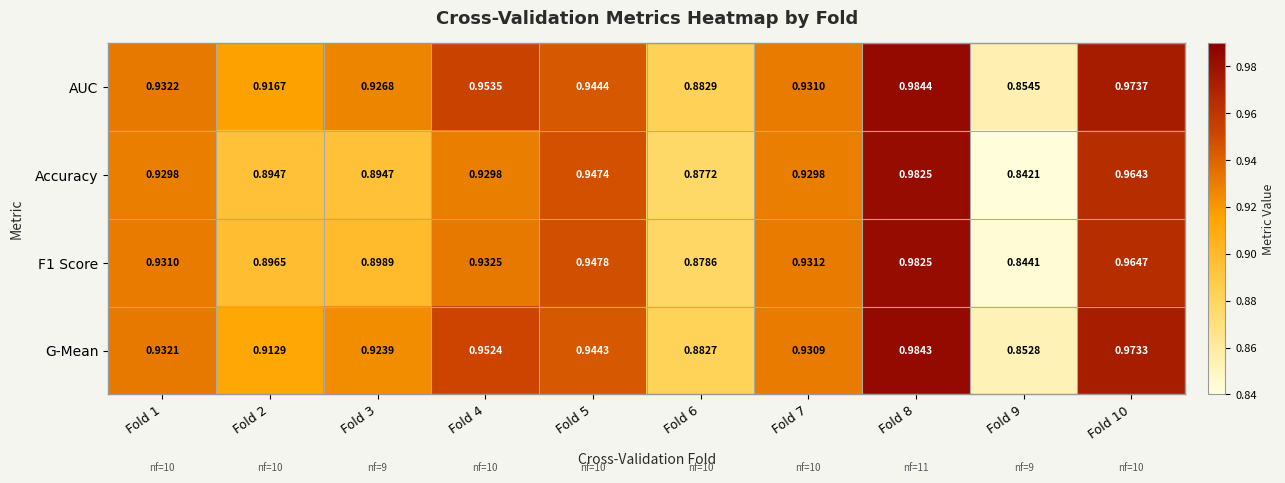

Between Fold 6 and Fold 9, which series saw the biggest shift?

Accuracy